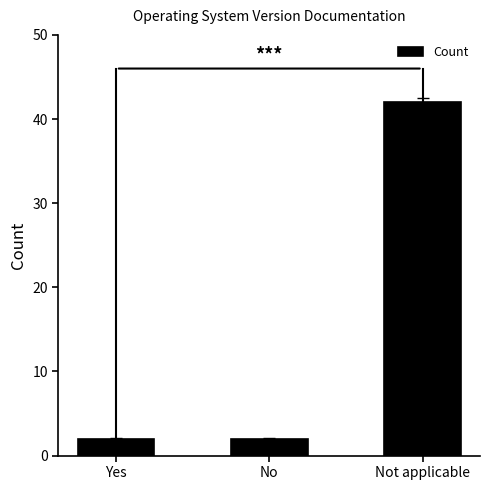

What is the difference between the maximum and minimum values?

40